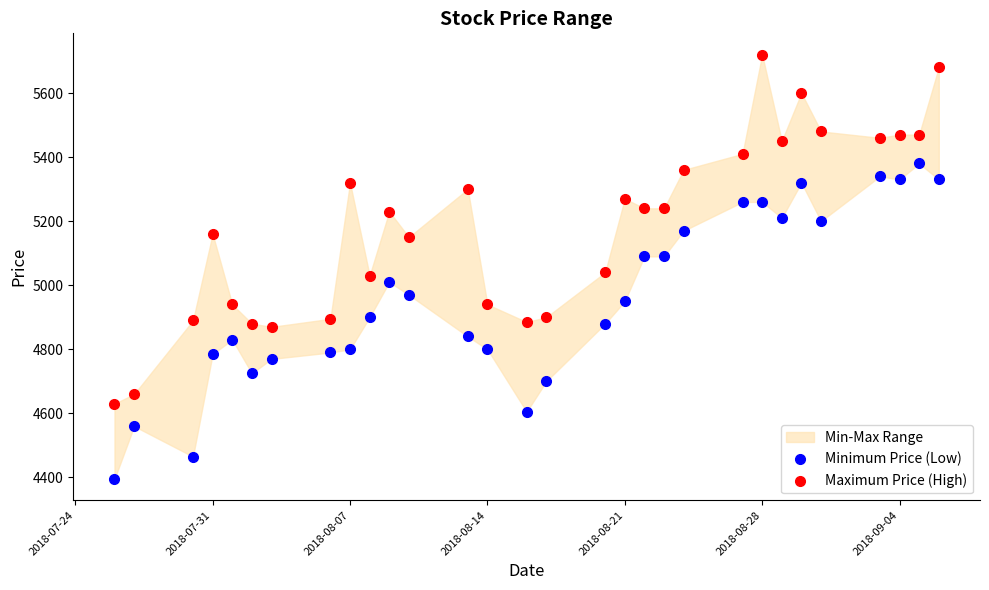

Across all data points, what is the range of X values (max minus min)?

42